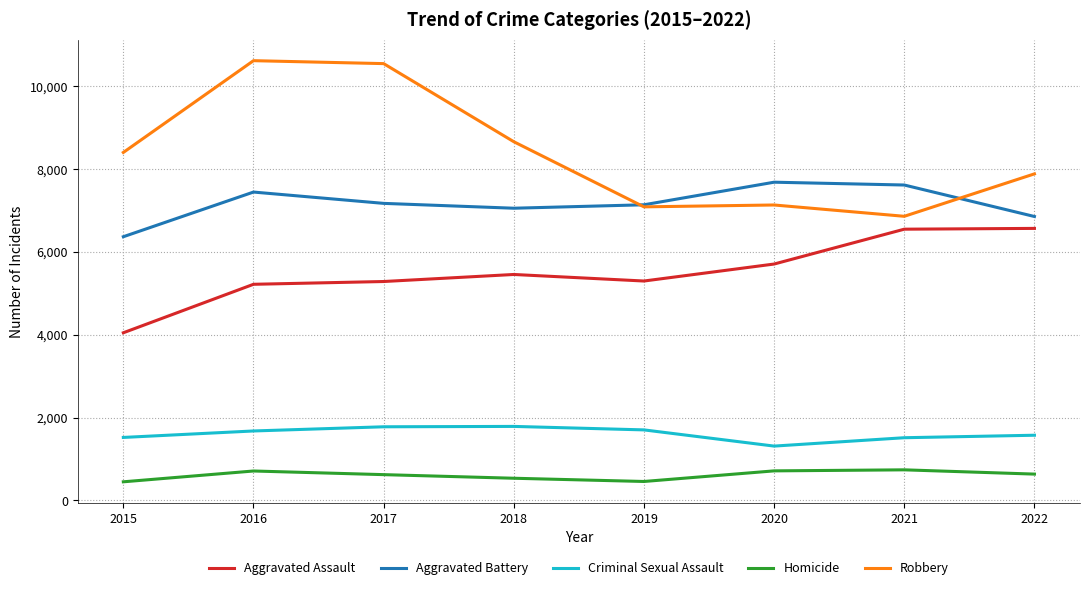

What is the lowest value of the Homicide series?

451